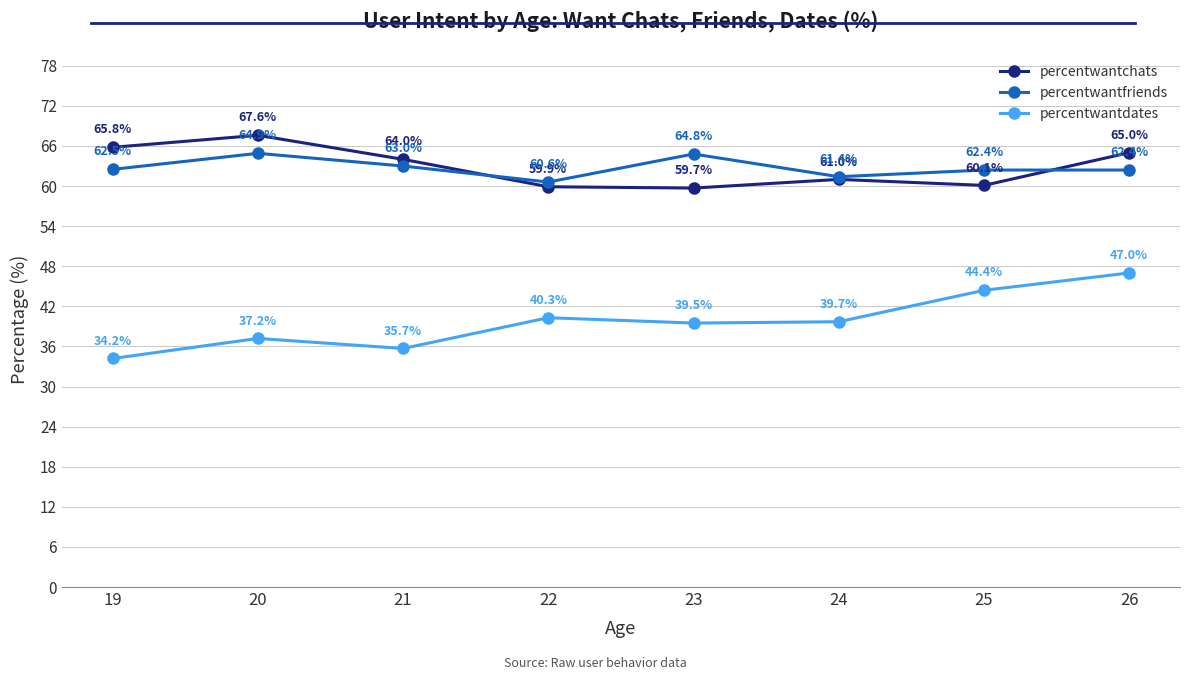

True or false: percentwantfriends and percentwantdates cross at least once.

False